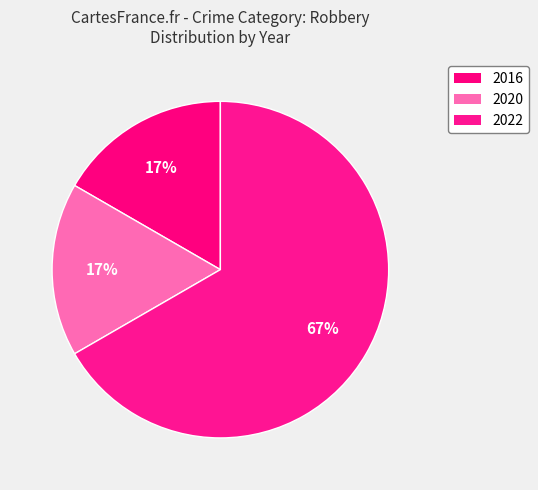

Count the number of slices in the pie.

3